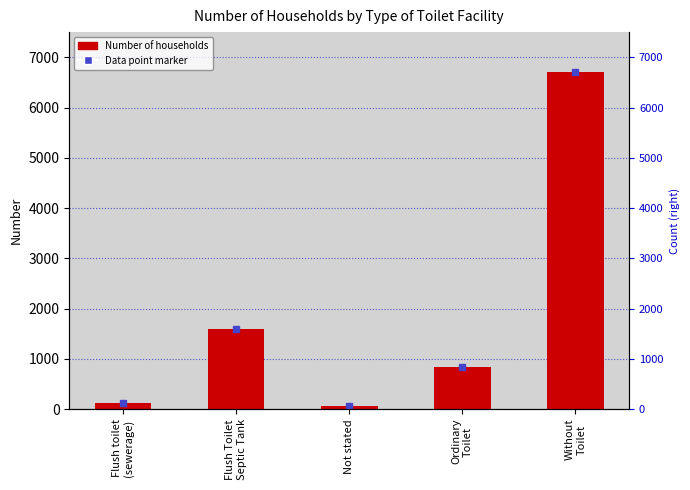

Reading left to right, transcribe all the data shown in this chart.

Flush toilet
(sewerage)=127	Flush Toilet
Septic Tank=1599	Not stated=70	Ordinary
Toilet=834	Without
Toilet=6703